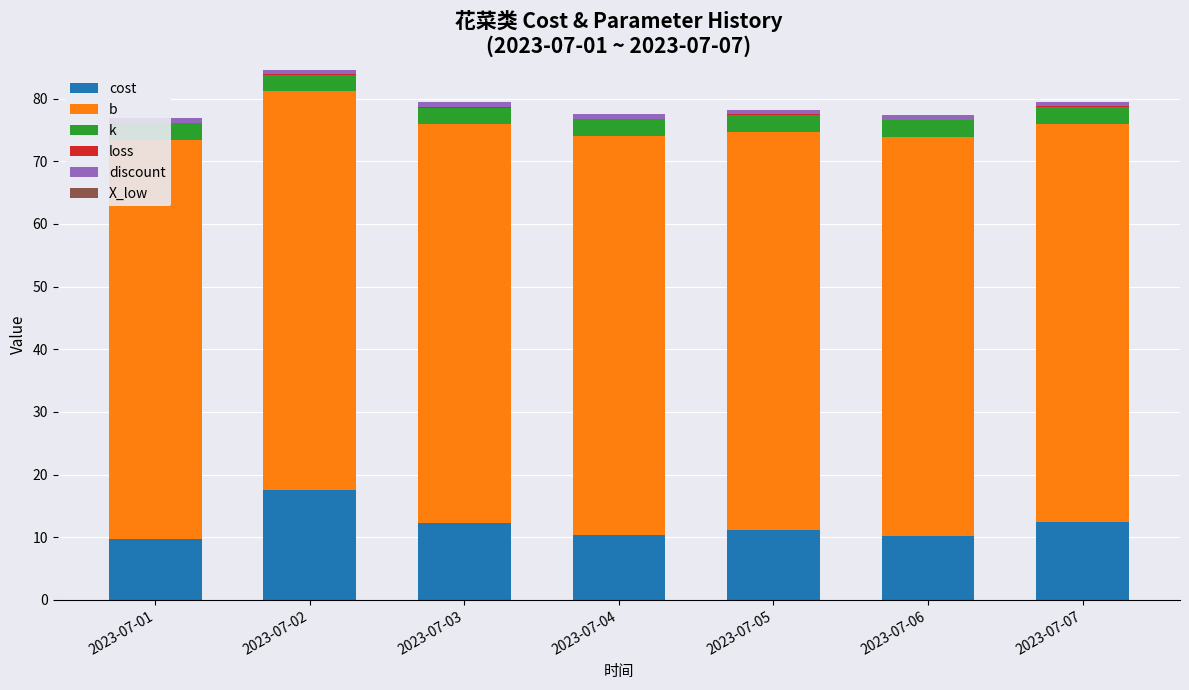

Reading left to right, list all the values displayed in this chart.

cost: 9.8	17.5	12.3	10.4	11.1	10.2	12.4
b: 63.6	63.6	63.6	63.6	63.6	63.6	63.6
k: 2.7	2.7	2.7	2.7	2.7	2.7	2.7
loss: 0.1	0.1	0.1	0.1	0.1	0.1	0.1
discount: 0.7	0.7	0.7	0.7	0.7	0.7	0.7
X_low: 0.0	0.0	0.0	0.0	0.0	0.0	0.0